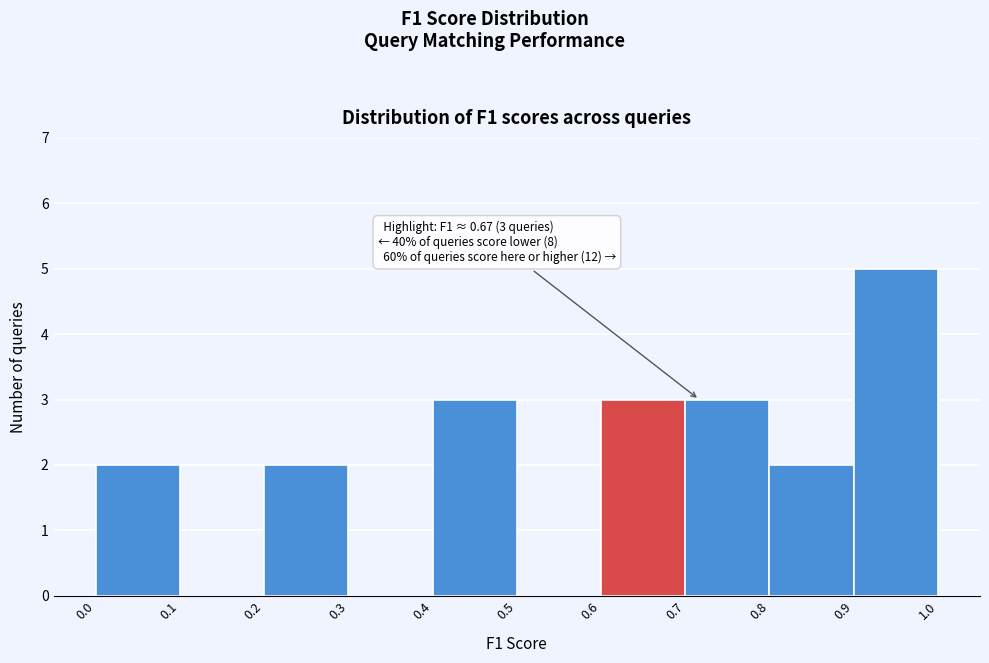

Over which range of the x-axis is the bar tallest?

0.9 to 1.0